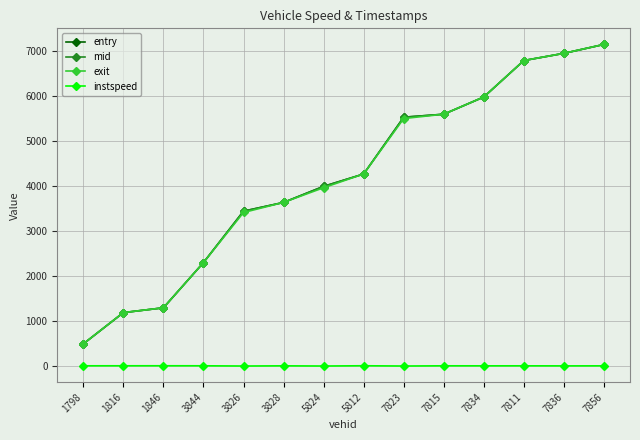

True or false: entry and mid cross at least once.

False